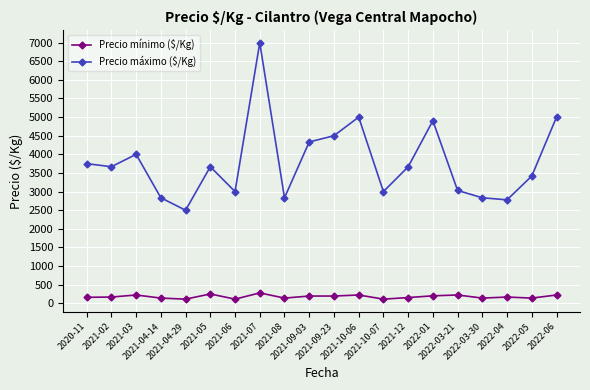

What is the total value across all series at 2022-05?

3556